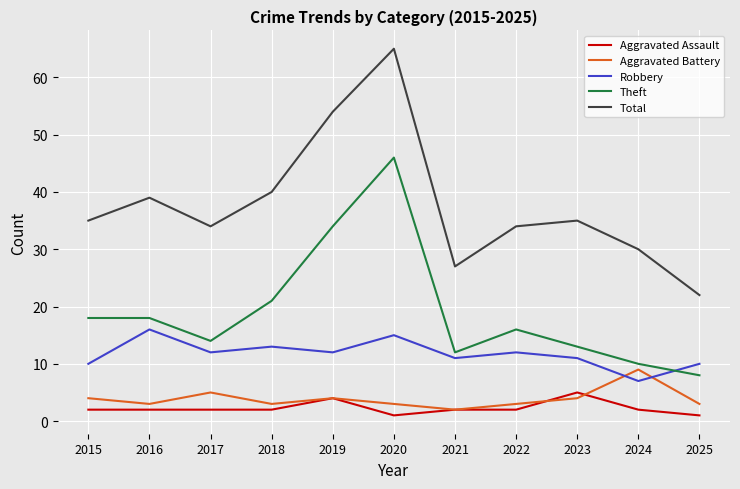

The value of Total at 2022 is 34. True or false?

True